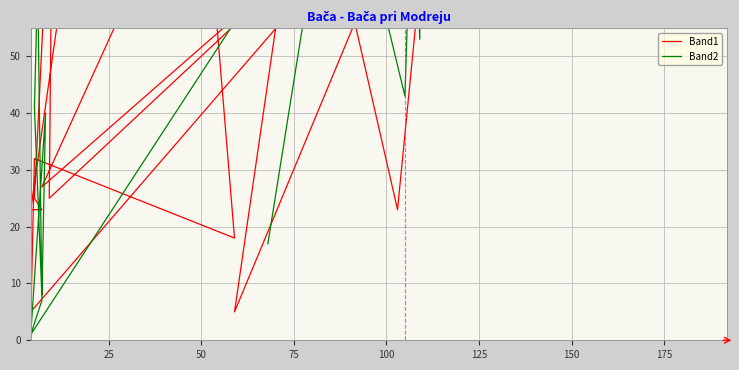

True or false: Band2 has more than 0 interior local peaks.

True